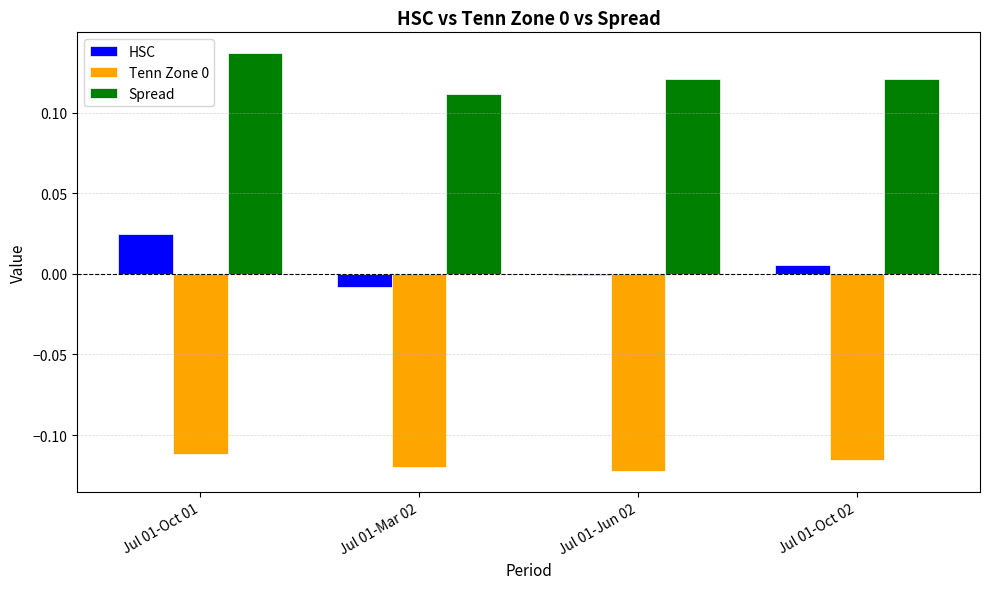

Is it true that HSC equals -0.0 at Jul 01-Mar 02?

True